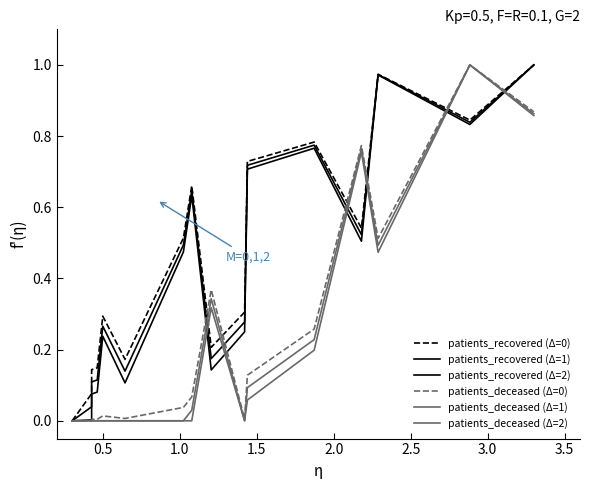

What is the label of the 3rd point from the left?

1.0